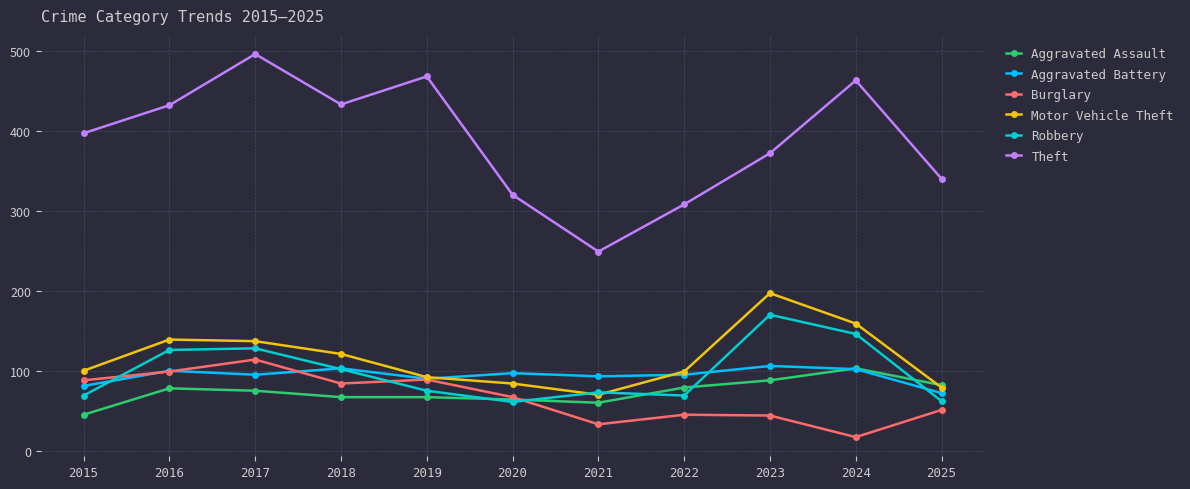

What is the difference between the maximum and second lowest values in the Aggravated Assault series?

43